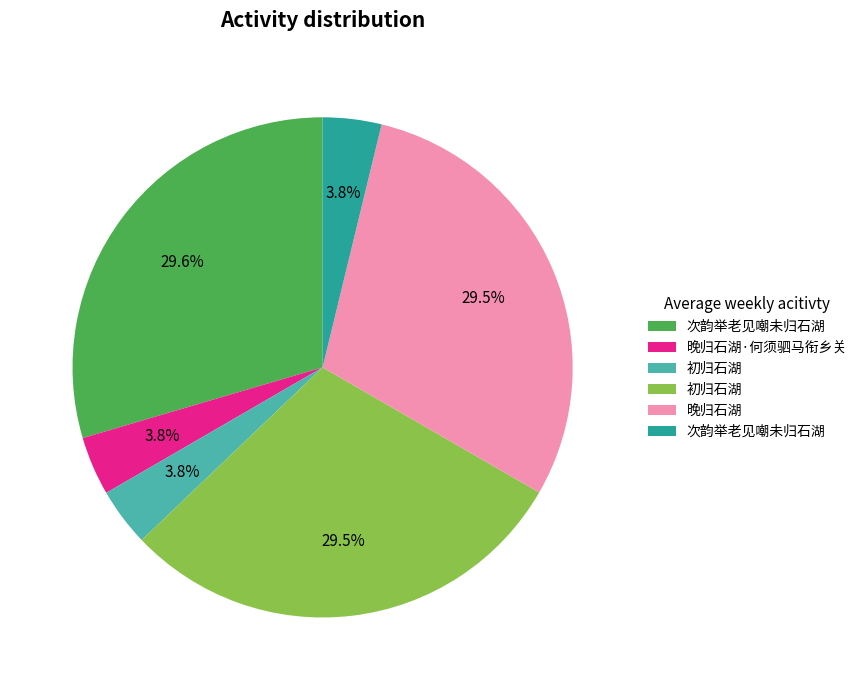

Does any single category account for the majority?

No